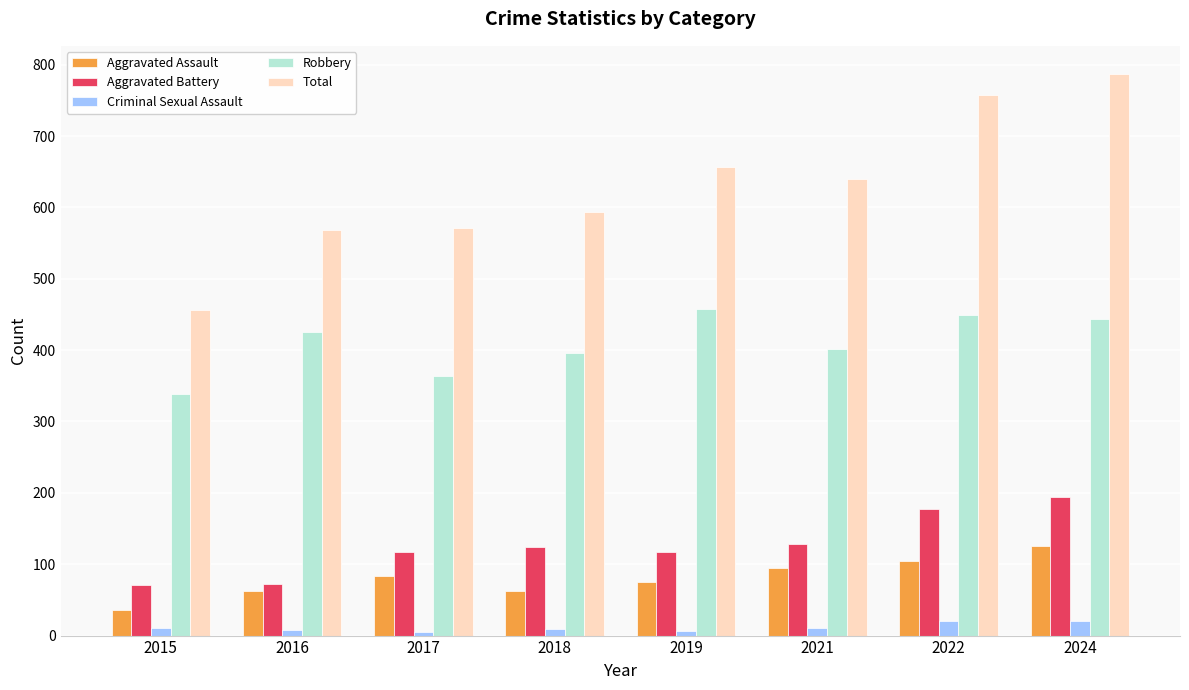

What is the value of the Aggravated Battery bar at the 4th from the left?

124